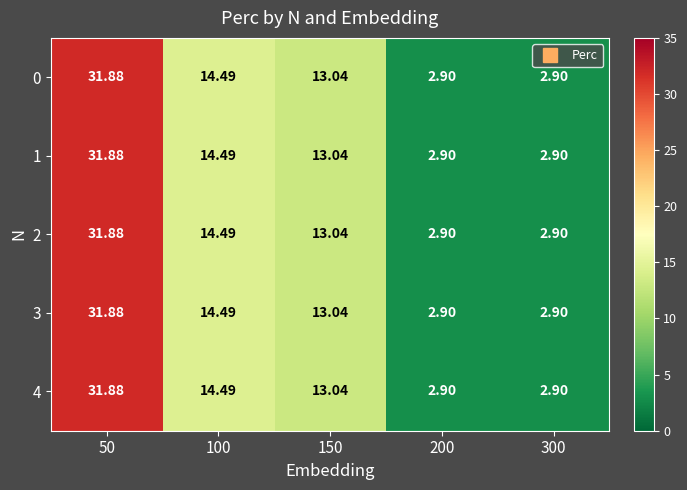

Reading left to right, what are all the values shown in this chart?

0: 50=31.9	100=14.5	150=13.0	200=2.9	300=2.9
1: 50=31.9	100=14.5	150=13.0	200=2.9	300=2.9
2: 50=31.9	100=14.5	150=13.0	200=2.9	300=2.9
3: 50=31.9	100=14.5	150=13.0	200=2.9	300=2.9
4: 50=31.9	100=14.5	150=13.0	200=2.9	300=2.9